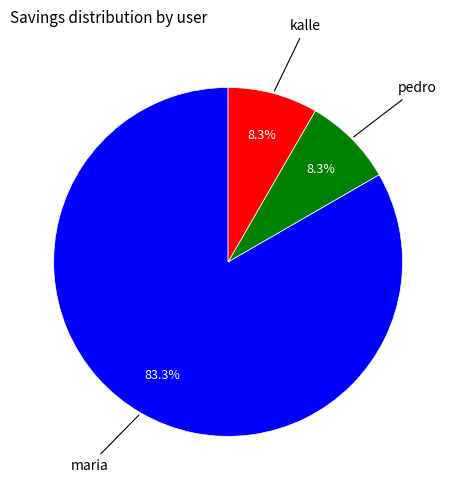

Is there any slice that represents more than half of the pie?

Yes